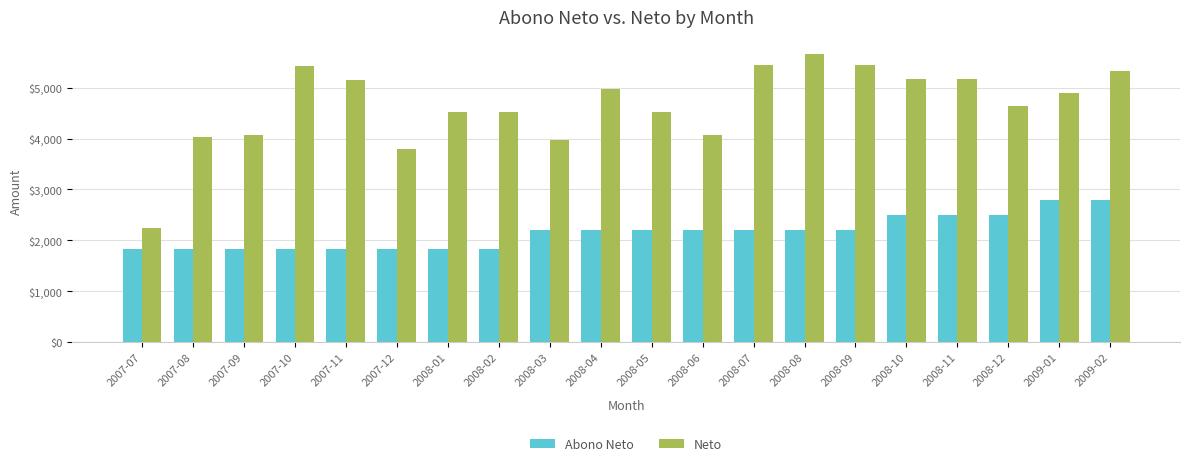

The value of Abono Neto at 2007-12 is 2938. True or false?

False